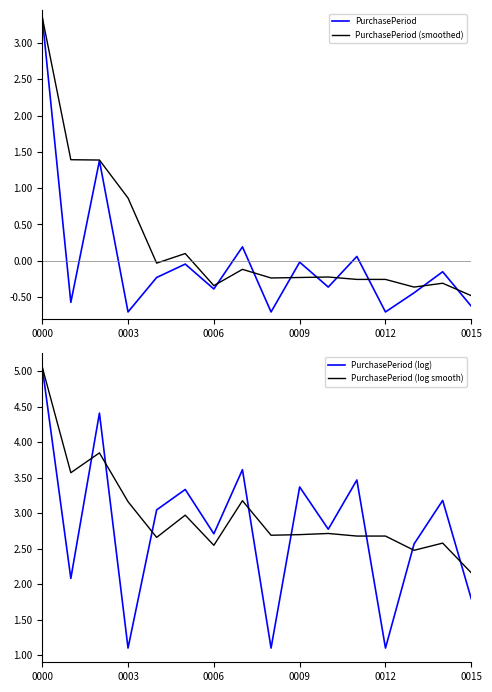

How many series are shown in this chart?

4